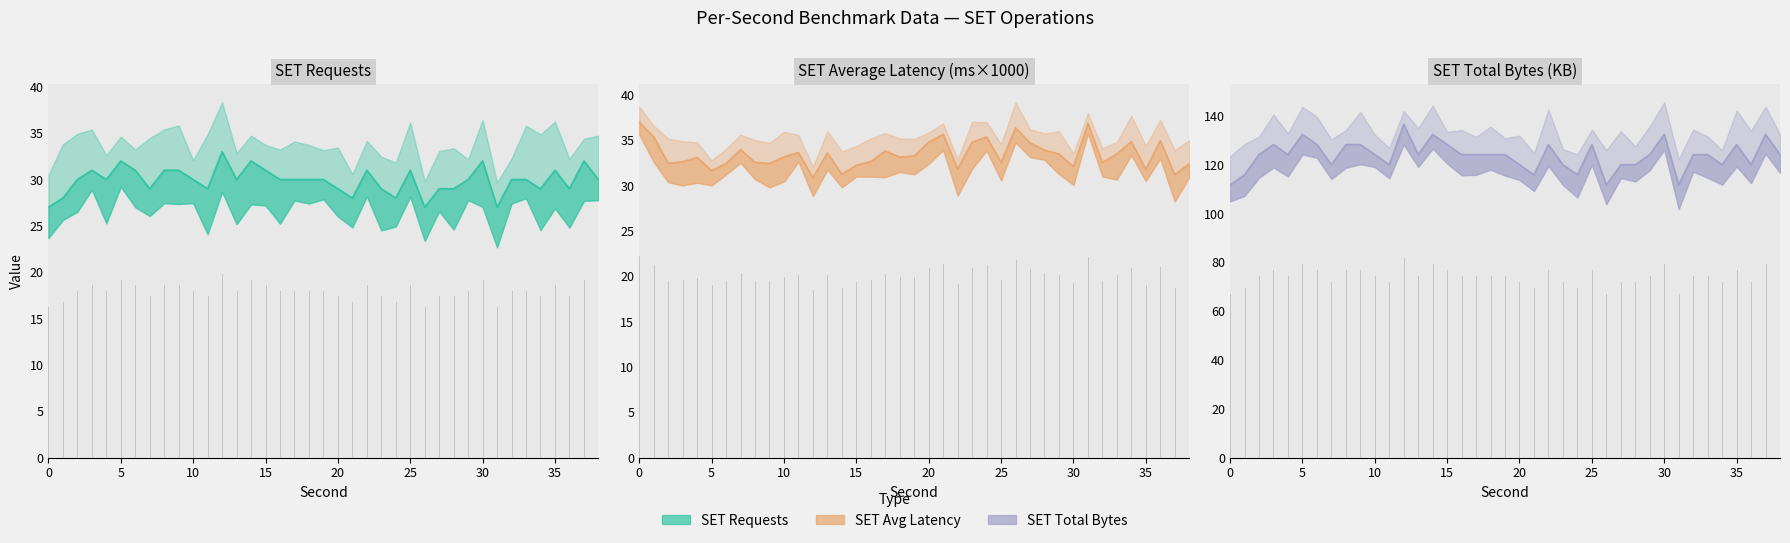

Between 11 and 37, which series saw the biggest shift?

SET Total Bytes (KB)